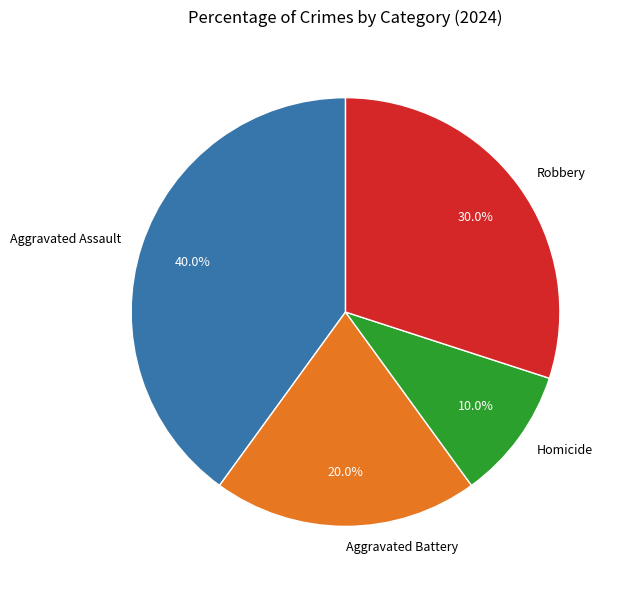

How many slices are in this pie chart?

4